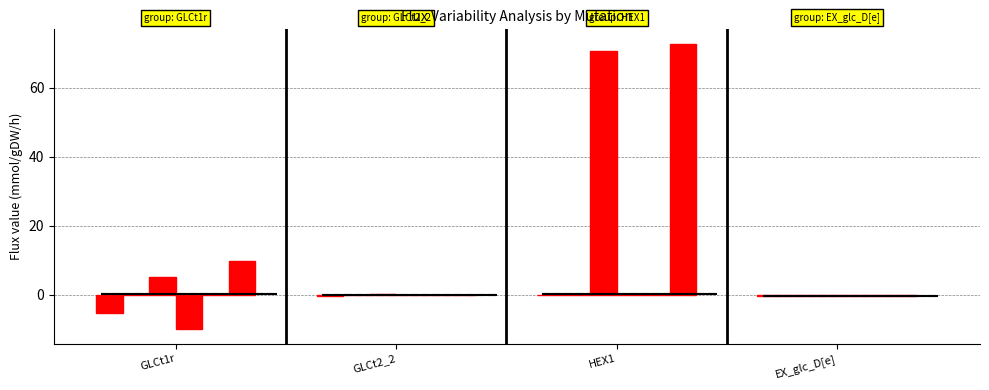

What is the difference between the highest and lowest values at HEX1?

72.7